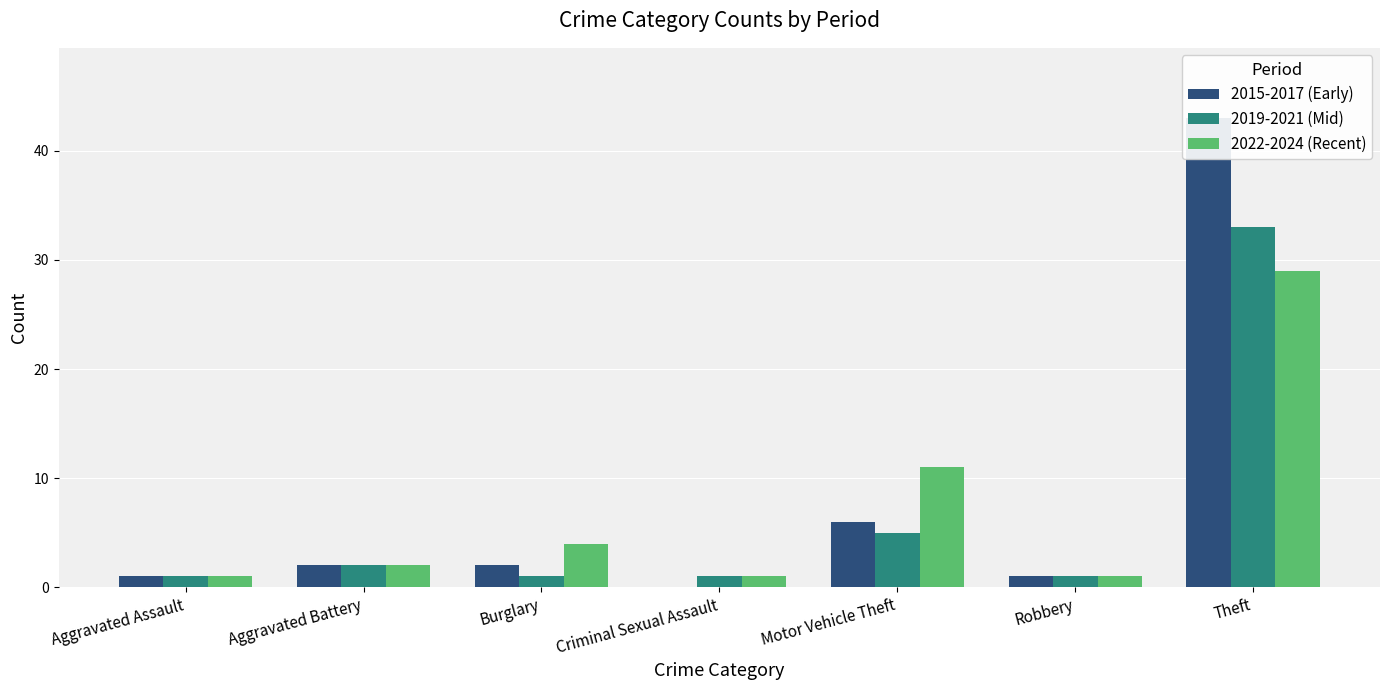

Reading left to right, transcribe all the data shown in this chart.

2015-2017 (Early): Aggravated Assault=1	Aggravated Battery=2	Burglary=2	Criminal Sexual Assault=0	Motor Vehicle Theft=6	Robbery=1	Theft=43
2019-2021 (Mid): Aggravated Assault=1	Aggravated Battery=2	Burglary=1	Criminal Sexual Assault=1	Motor Vehicle Theft=5	Robbery=1	Theft=33
2022-2024 (Recent): Aggravated Assault=1	Aggravated Battery=2	Burglary=4	Criminal Sexual Assault=1	Motor Vehicle Theft=11	Robbery=1	Theft=29